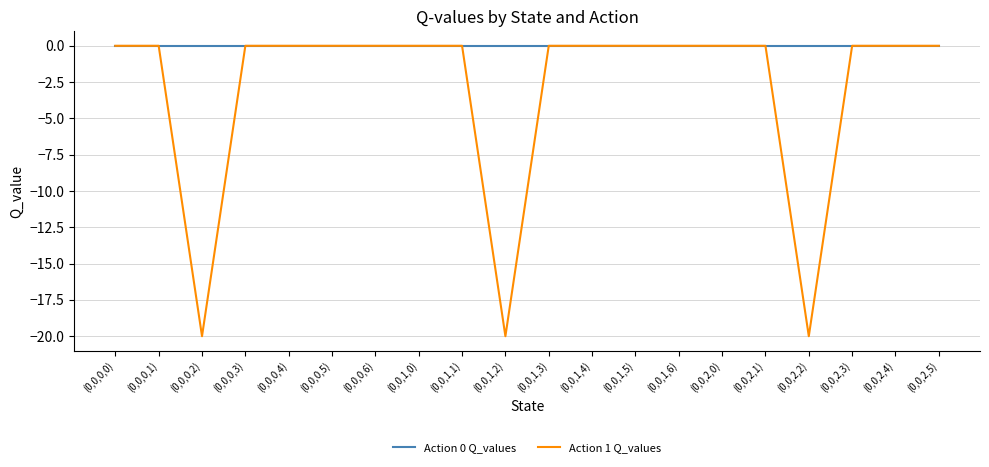

List the series in order of their overall mean, highest first.

Action 0 Q_values, Action 1 Q_values